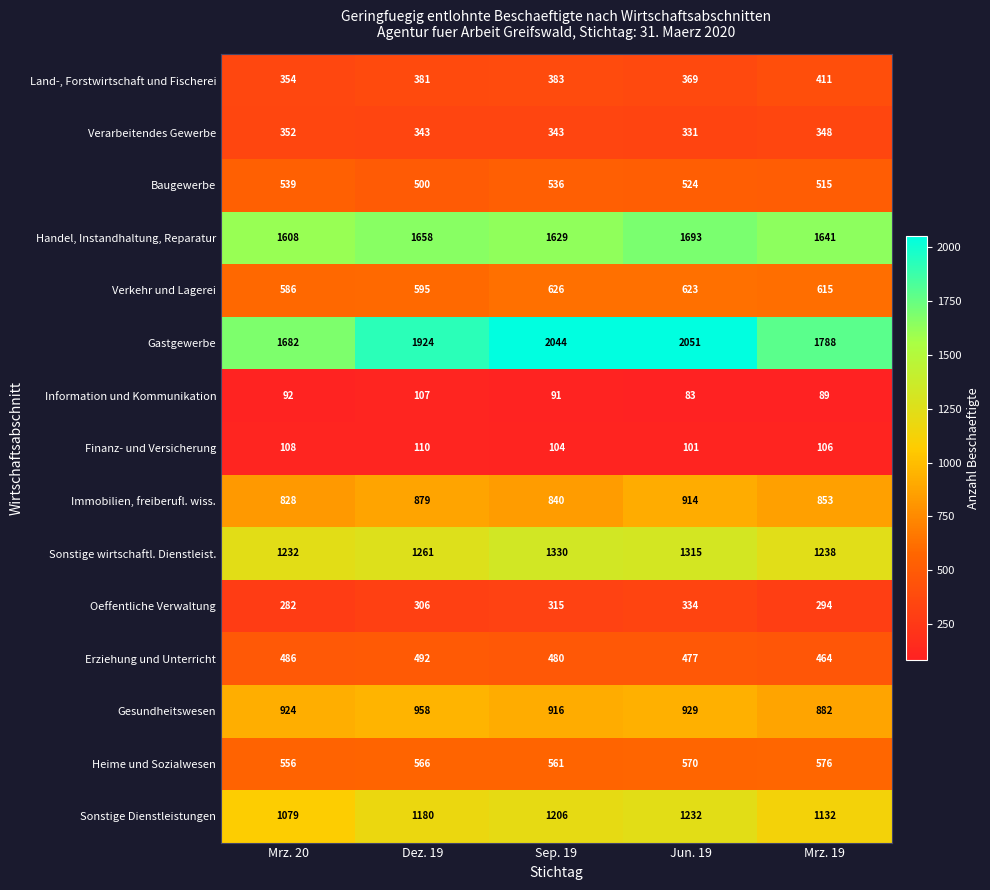

At which label does Immobilien, freiberufl. wiss. reach its minimum?

Mrz. 20